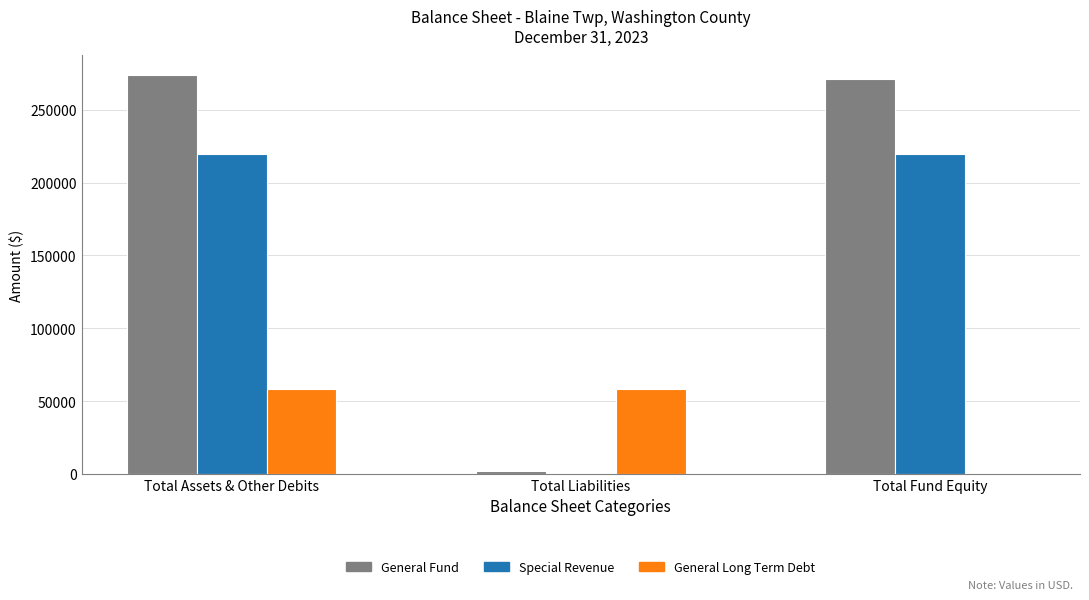

At which category is the sum across all series the highest?

Total Assets & Other Debits